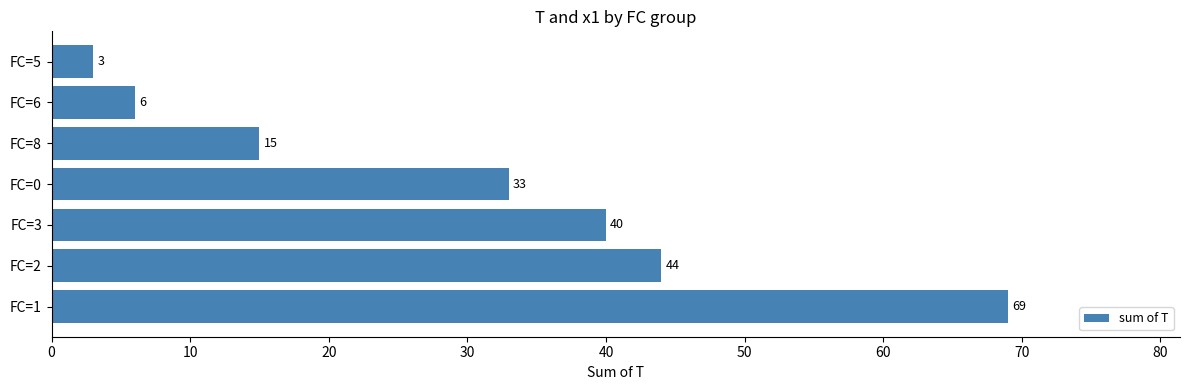

What is the difference between the maximum and minimum values?

66